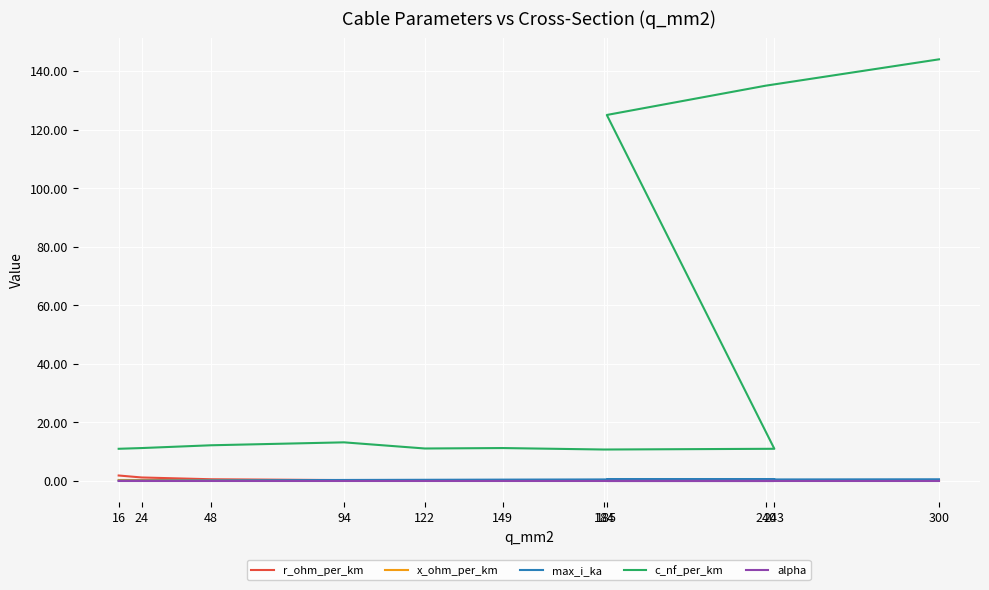

True or false: r_ohm_per_km has more than 0 points higher than both neighbors.

False